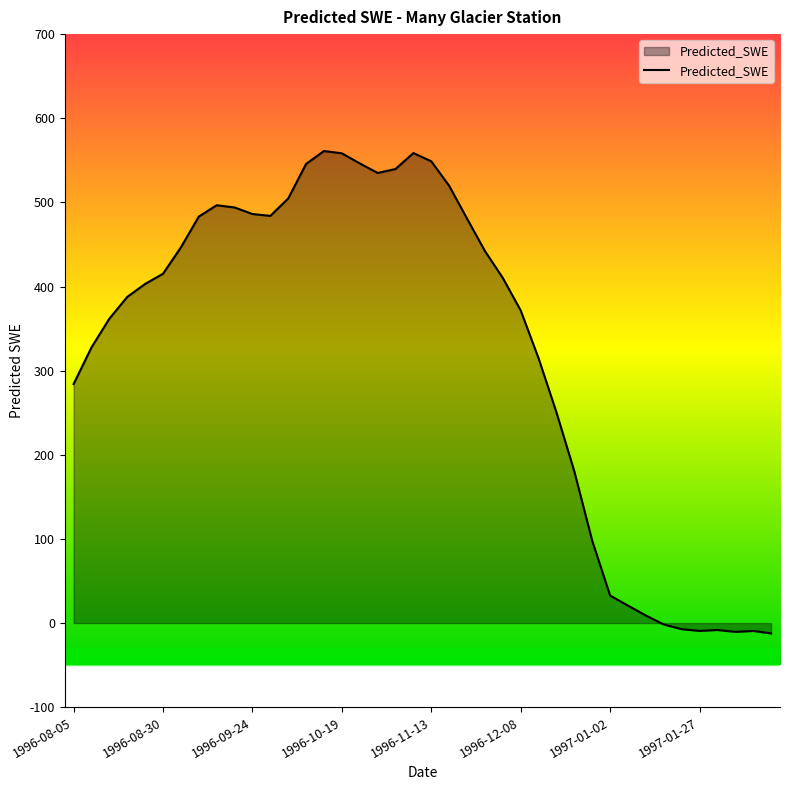

What is the difference between the maximum and minimum values?

573.3